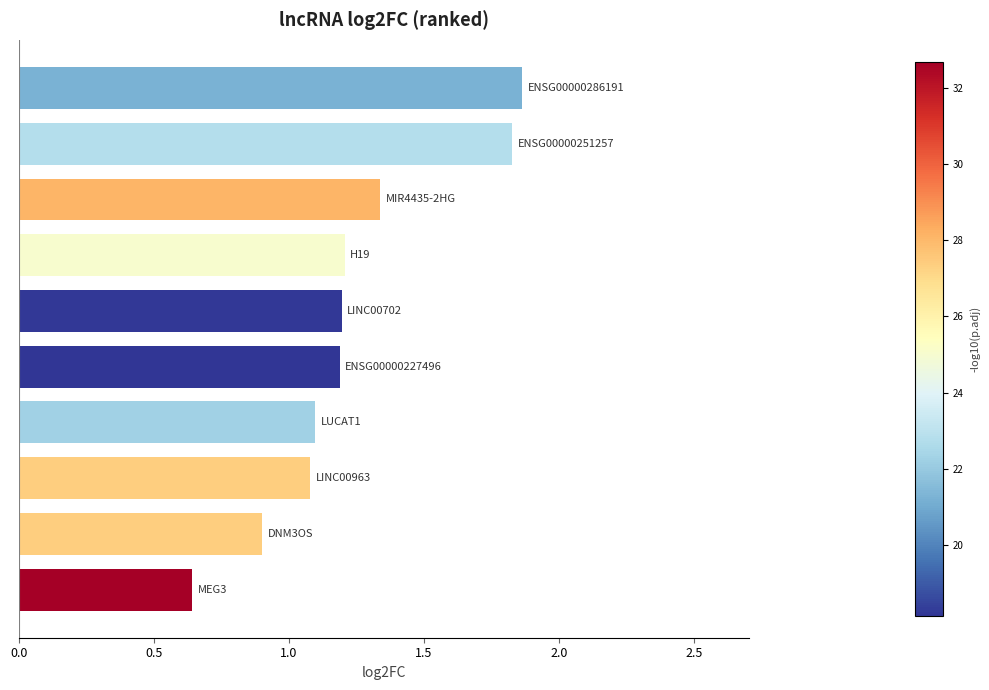

How many bars are there in total?

10